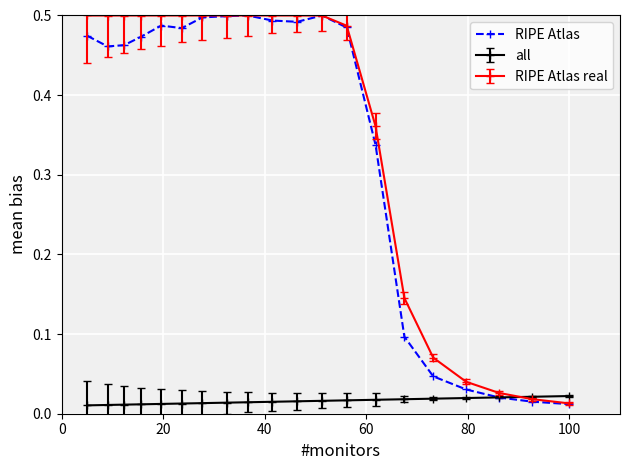

At how many categories does at least one series exceed 0?

20